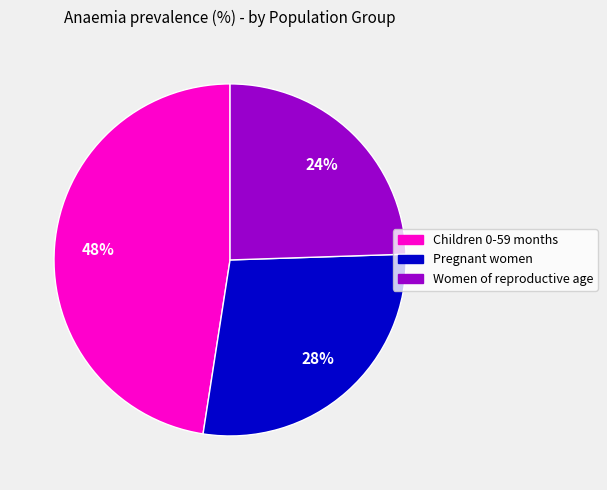

Does Children 0-59 months account for over 50% of the chart?

No